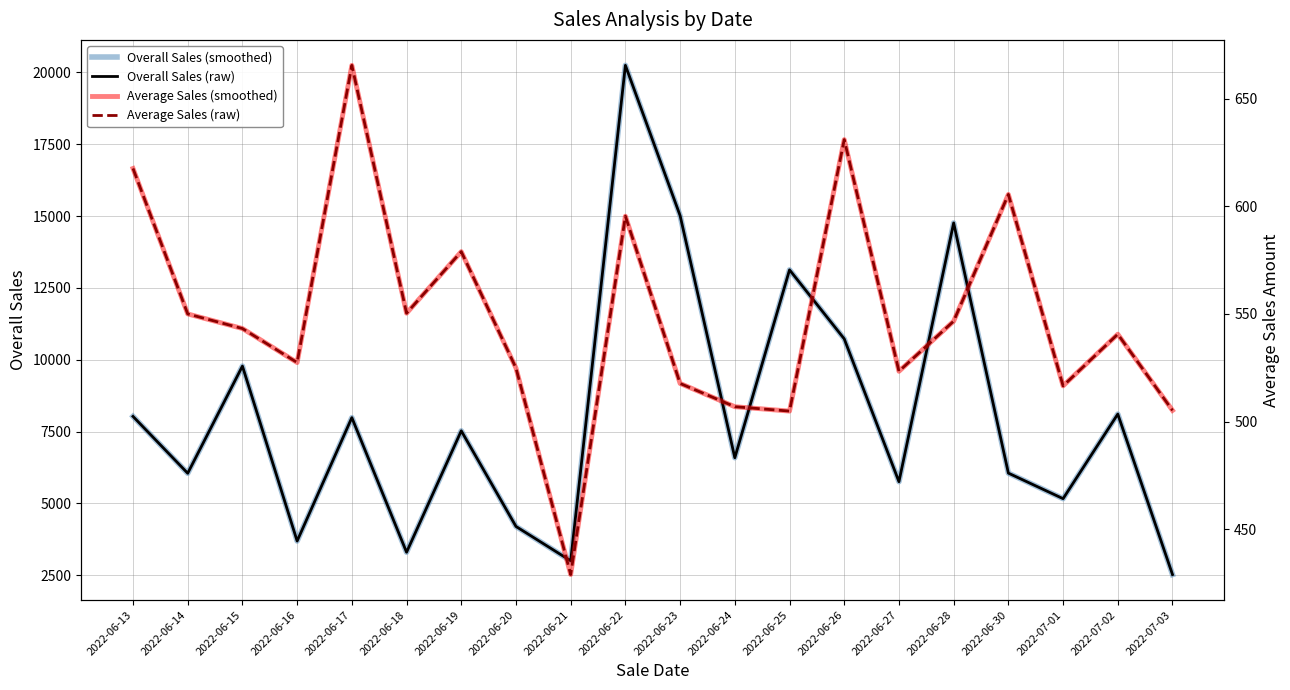

At which label is Average Sales (raw) closest to 547?

2022-06-28